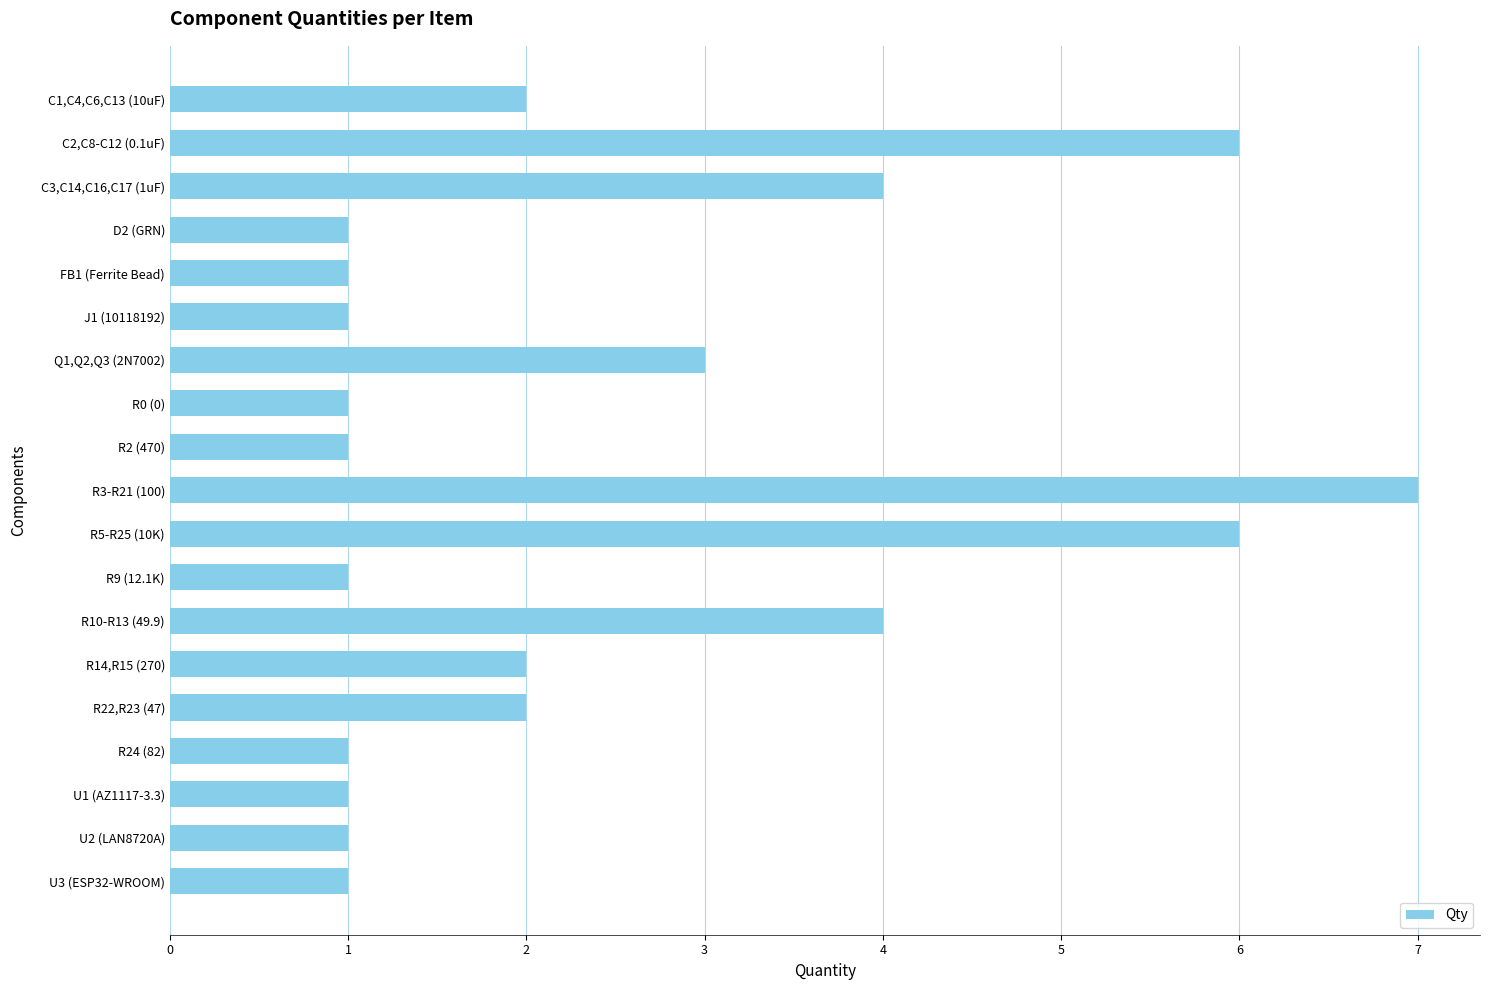

What is the difference between the maximum and minimum values?

6